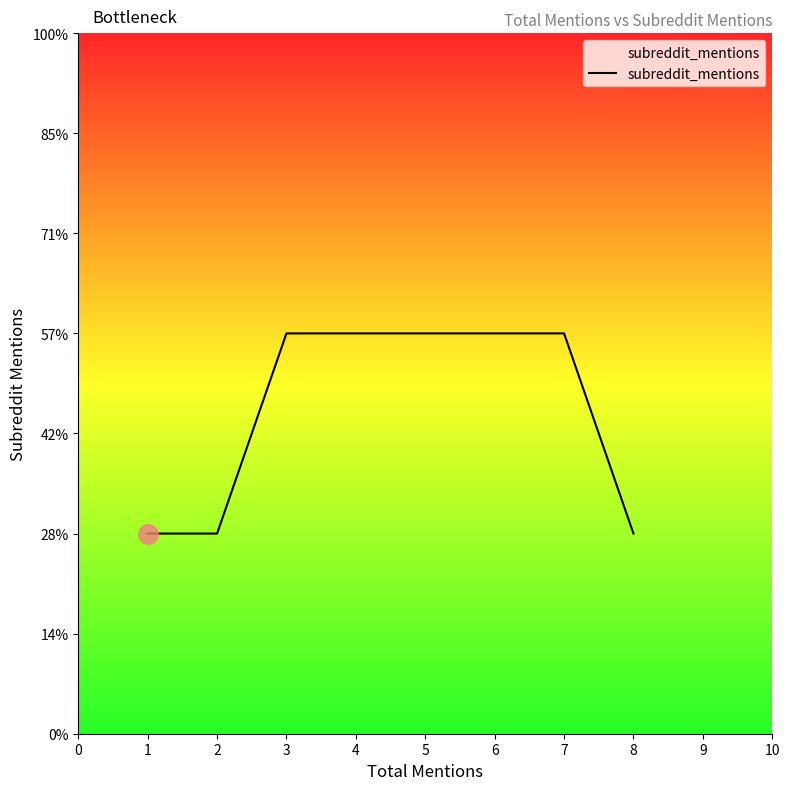

What is the minimum value shown in the chart?

1